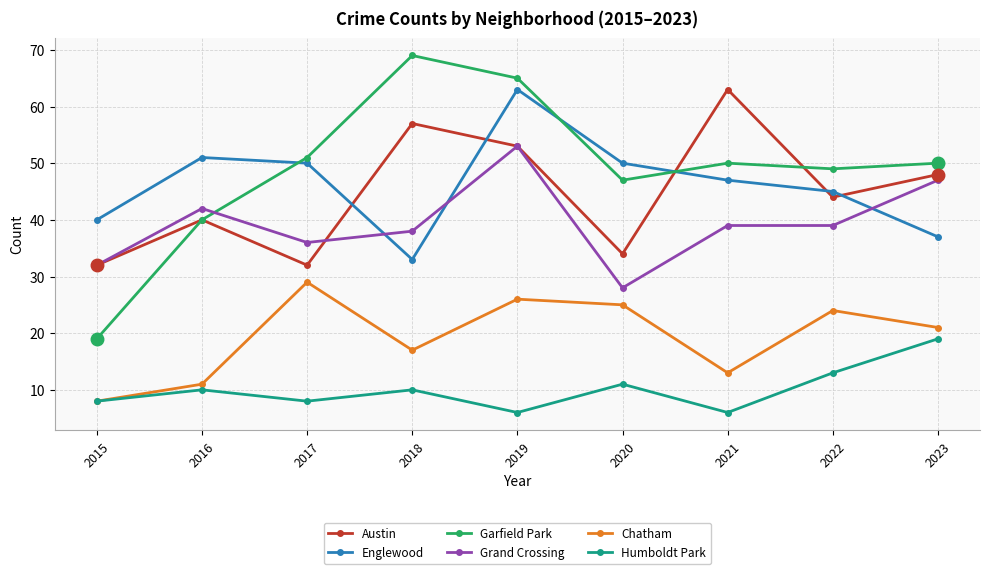

What is the average value of the Grand Crossing series?

39